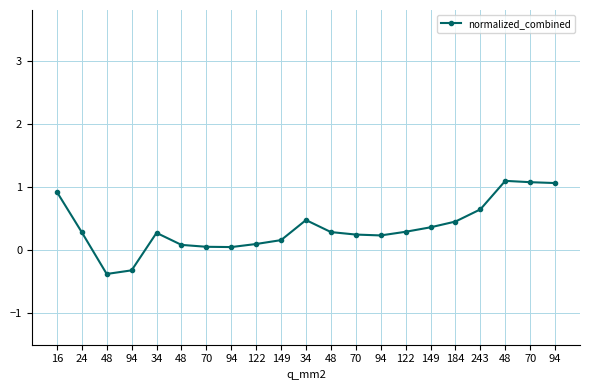

The value at 149 is 0.3. True or false?

False